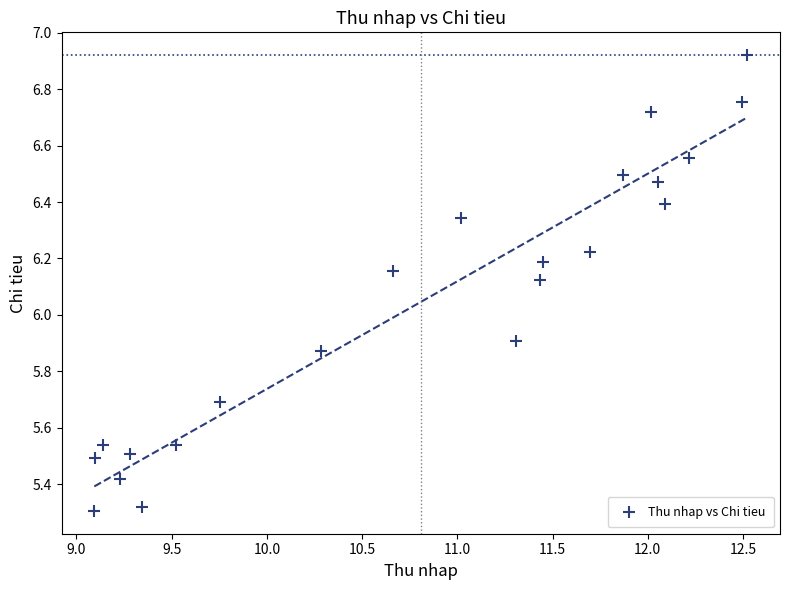

What is the range of X values (max minus min)?

3.4